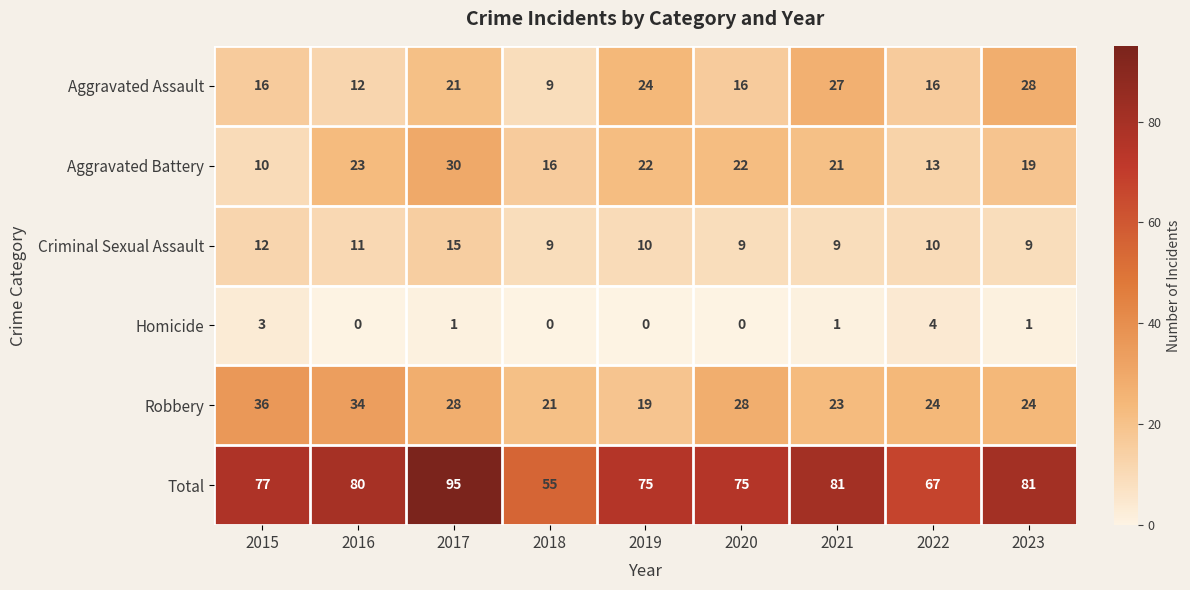

What is the sum of the Homicide values at 2022 and 2023?

5